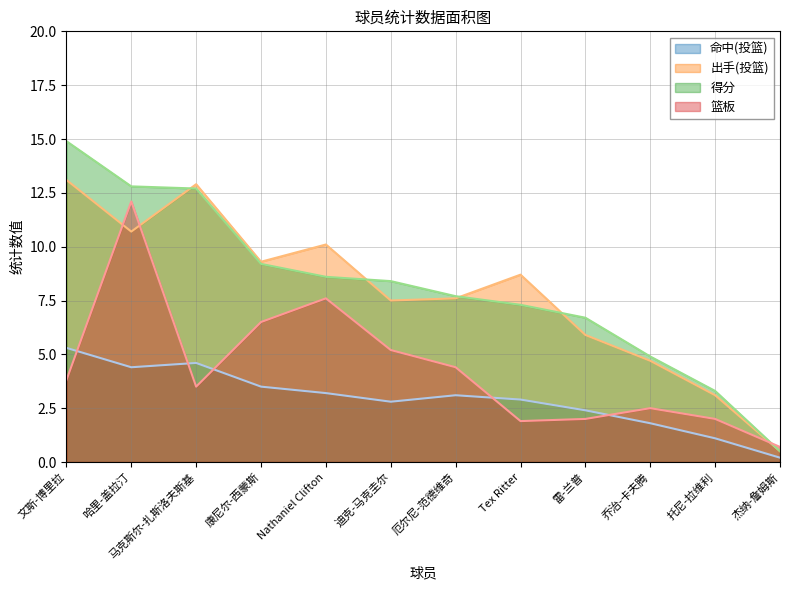

How many interior local valleys does the 命中(投篮) series have?

2